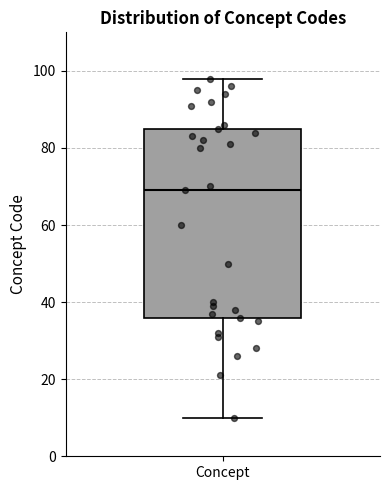

Read this box plot against the y-axis: the position of the median line, the range covered by the box, and the ends of both whiskers. The values are not printed on the chart, so give them approximately, as read against the axis.

median 70, box 36 to 86, whiskers 10 to 98